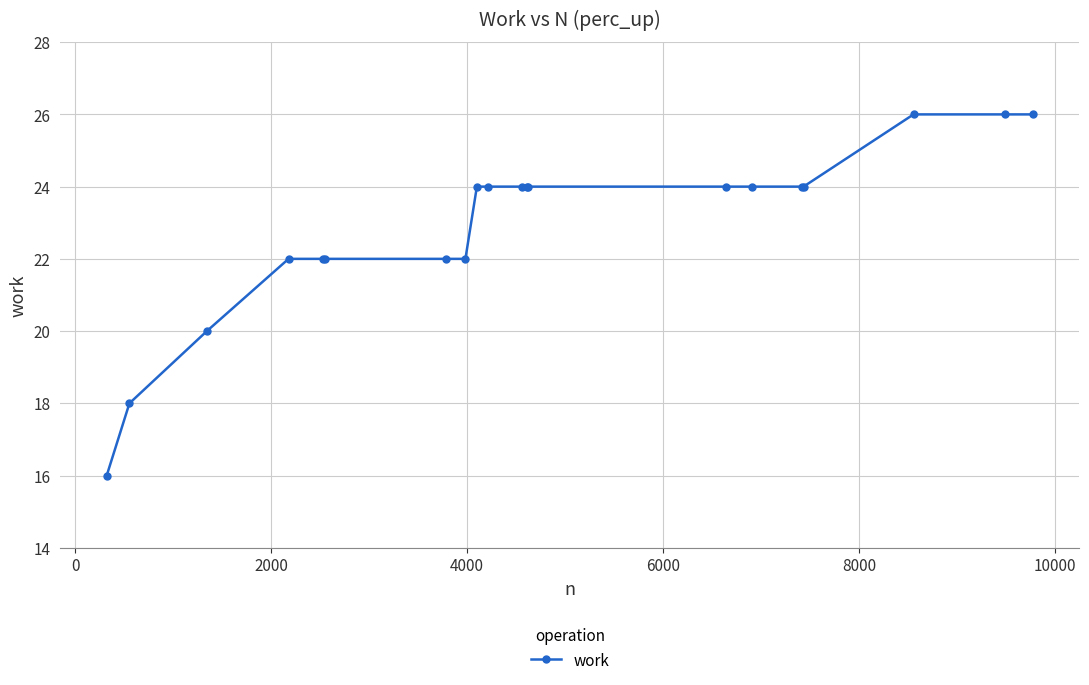

How many data points does each series have?

20